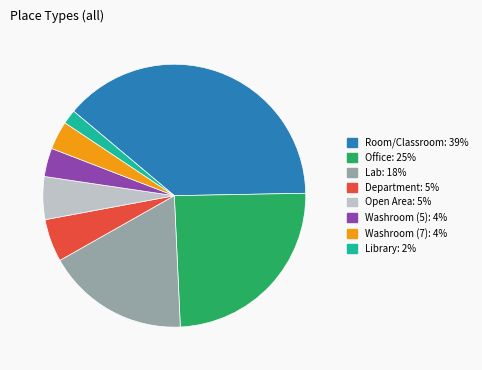

Is there any slice that represents more than half of the pie?

No